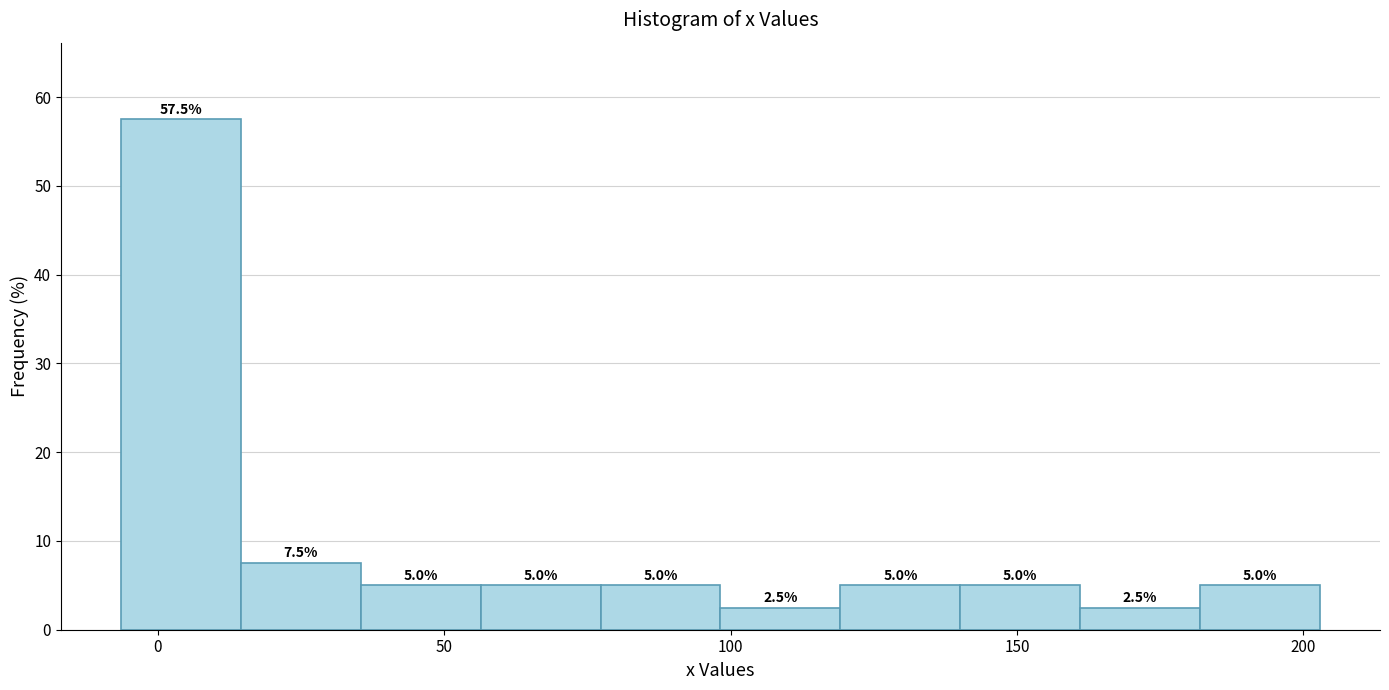

Over which range of the x-axis is the bar tallest?

-5 to 15